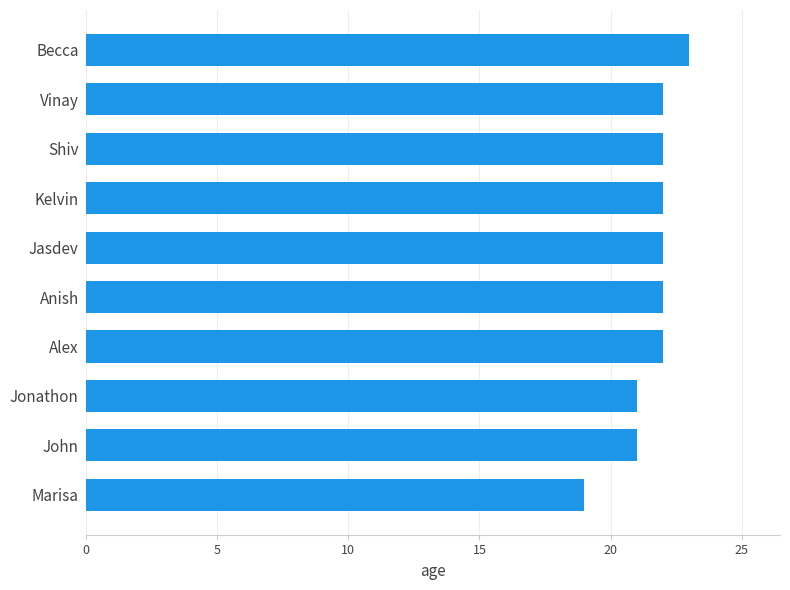

Reading top to bottom, what are all the values shown in this chart?

Becca=23	Vinay=22	Shiv=22	Kelvin=22	Jasdev=22	Anish=22	Alex=22	Jonathon=21	John=21	Marisa=19